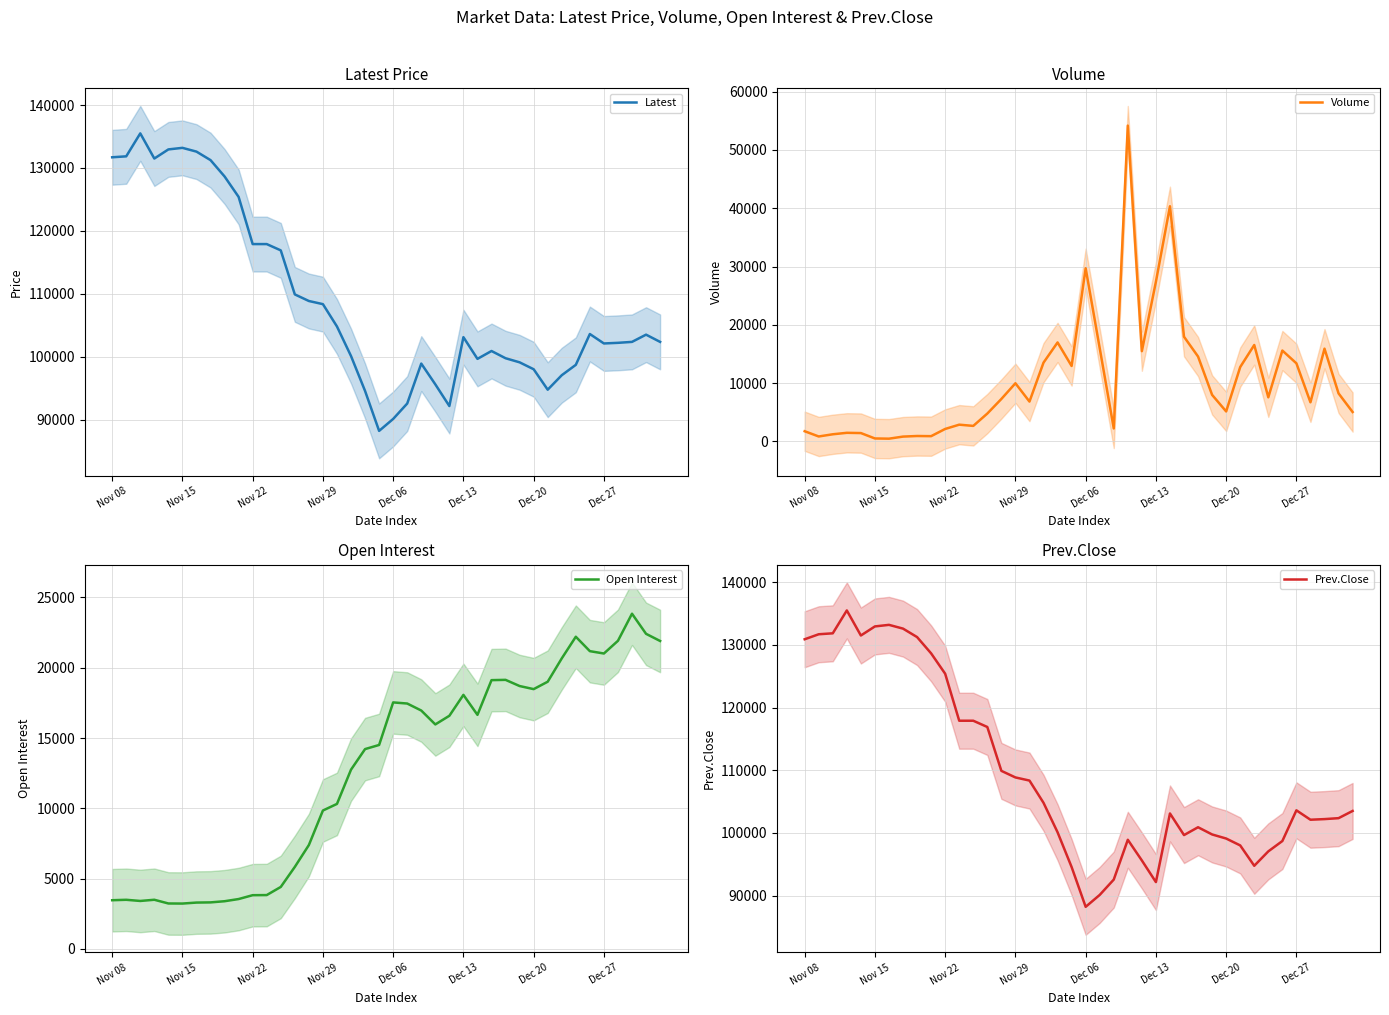

What is the maximum value for Latest?

135500